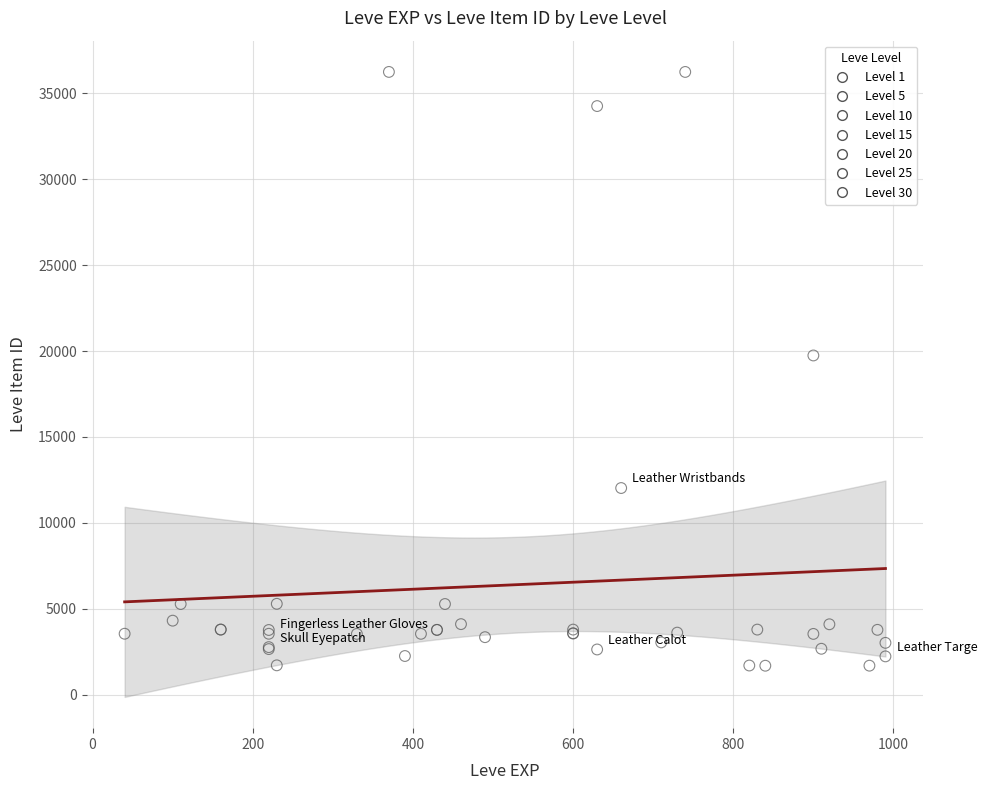

What are all the series names shown in the legend?

Level 1, Level 5, Level 10, Level 15, Level 20, Level 25, Level 30